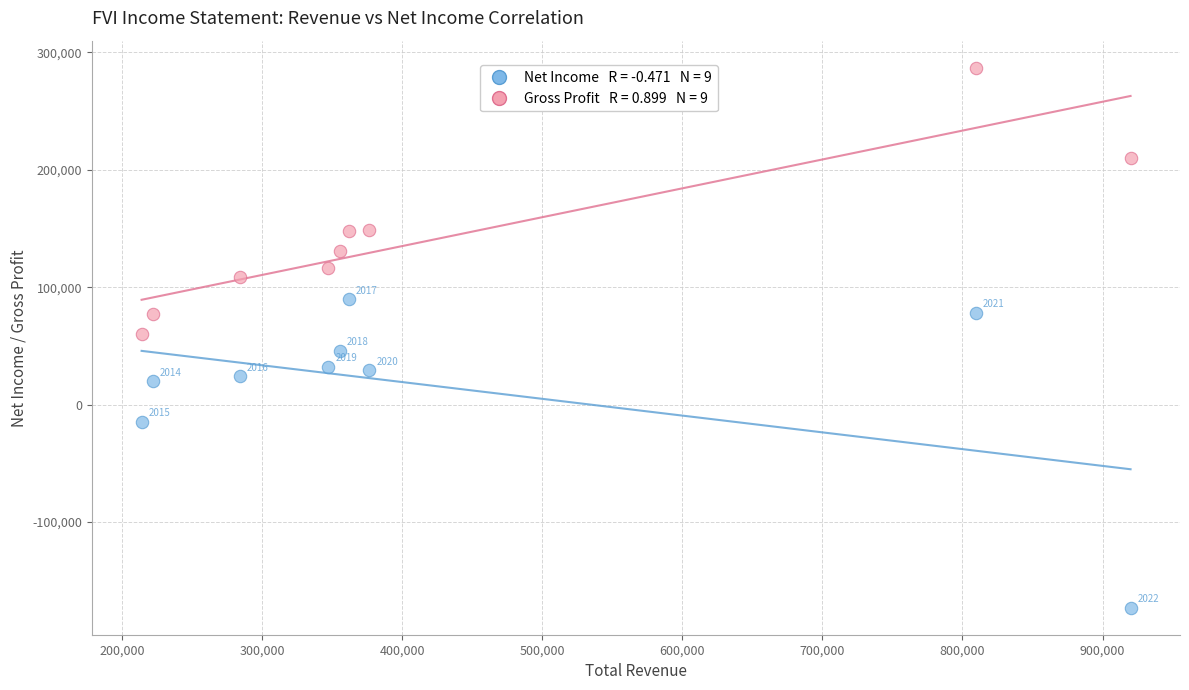

Across all data points, what is the range of X values (max minus min)?

706100